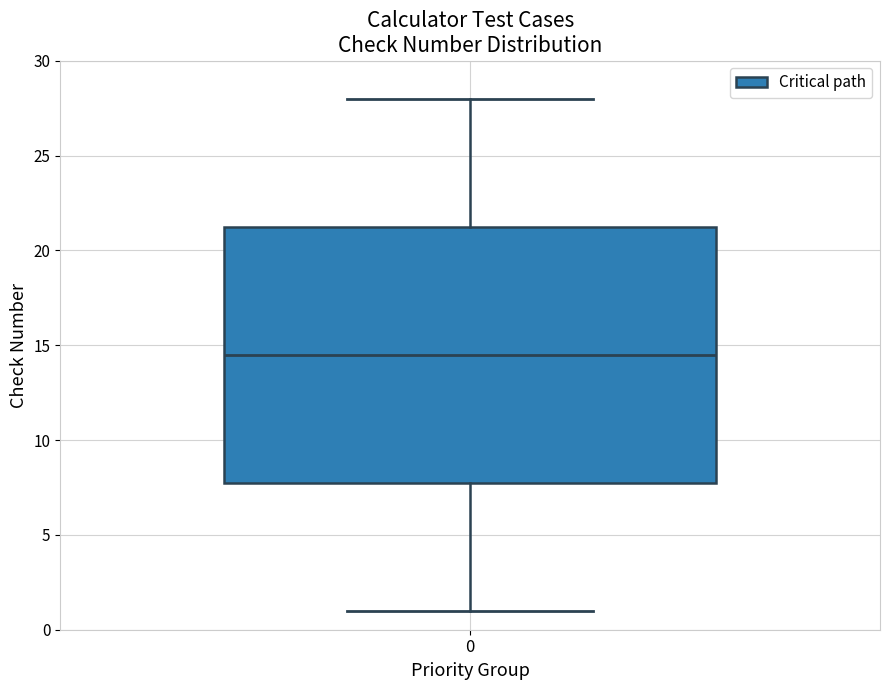

Transcribe this box plot: give where the median line is, the range the box spans, and where the two whiskers end, as read against the y-axis. The values are not printed on the chart, so give them approximately, as read against the axis.

median 14.5, box 8.0 to 21.5, whiskers 1.0 to 28.0